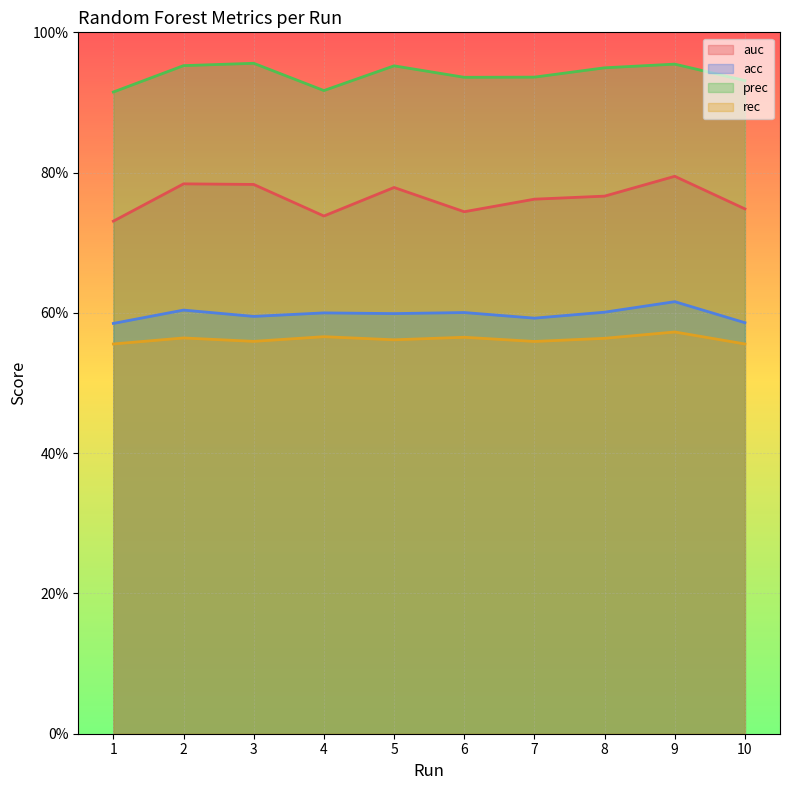

Which has a higher value, 10 or 1?

10